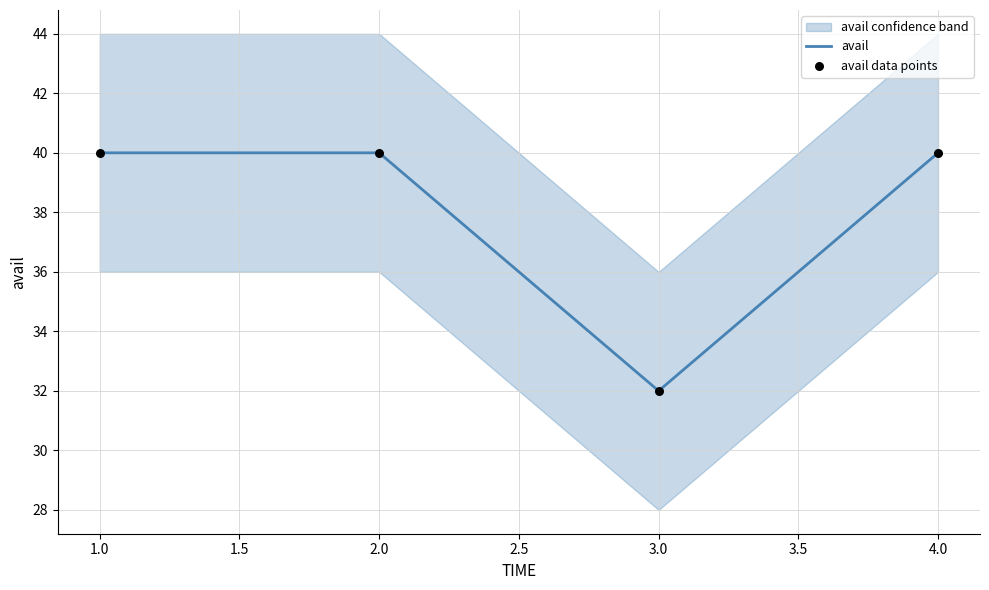

Which series has the largest total across all categories?

avail